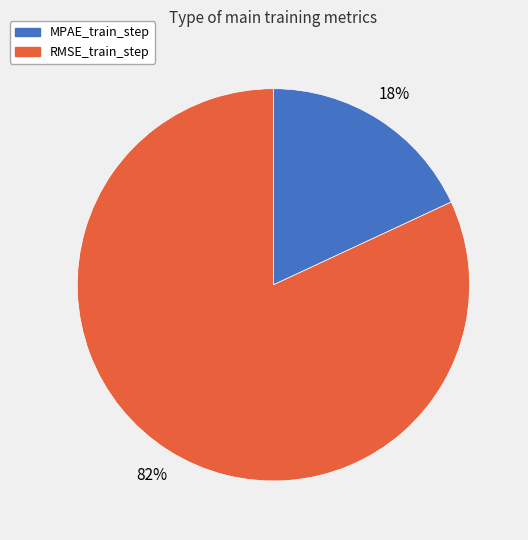

What percentage is the RMSE_train_step slice, to the nearest percent?

82%